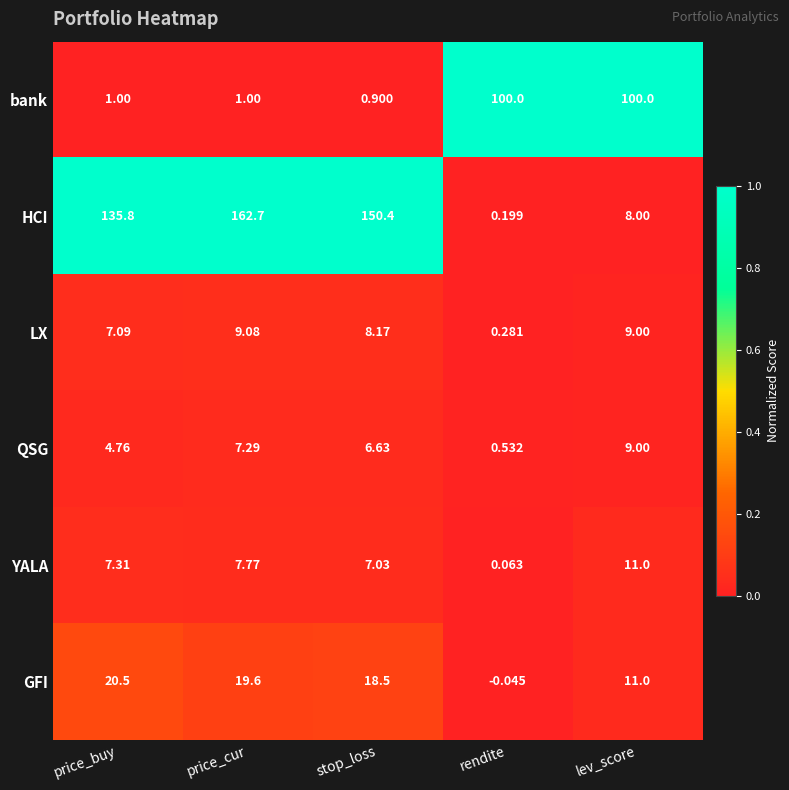

At which category is the sum across all series the highest?

price_cur